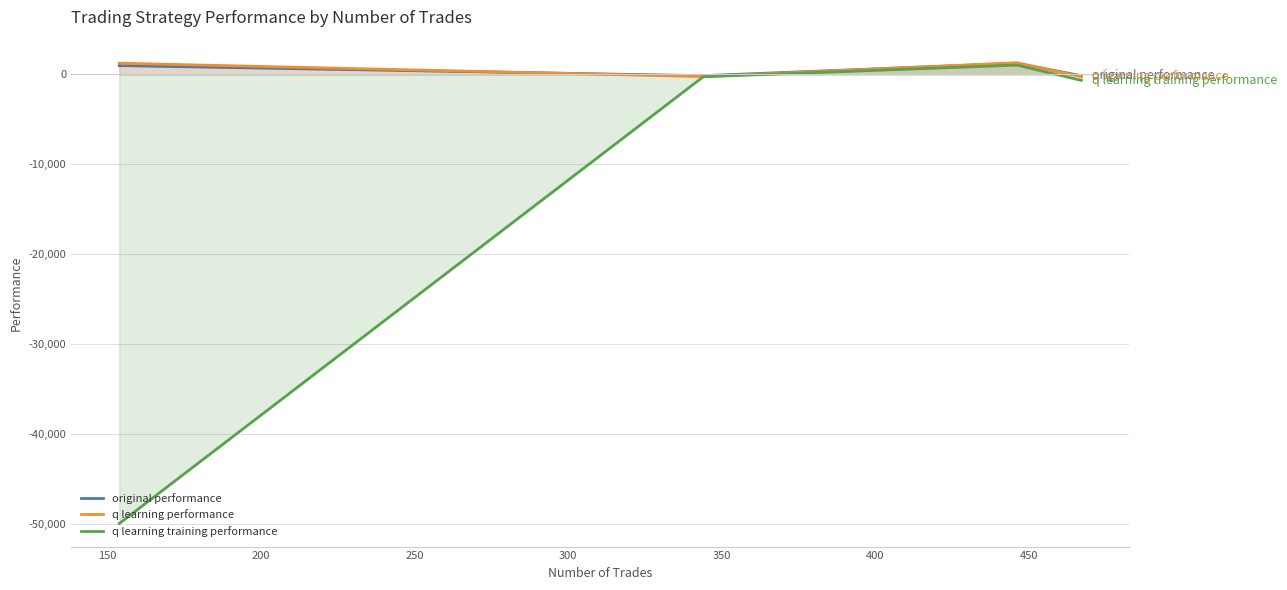

What is the value of the q learning performance point at the 3rd from the left?

1298.1